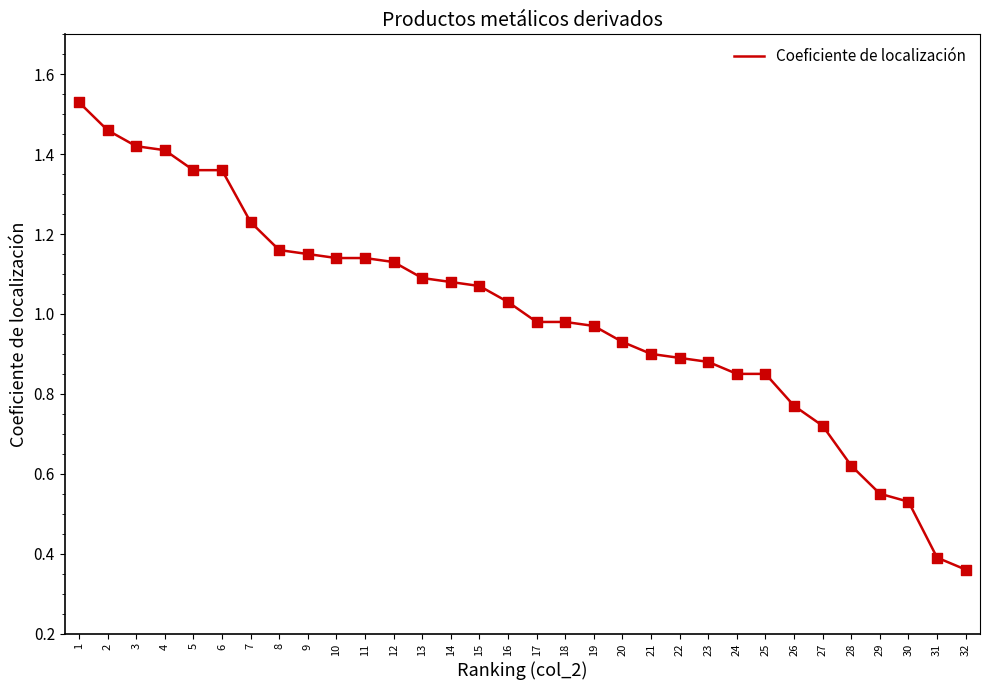

Between 19 and 28, which is larger?

19